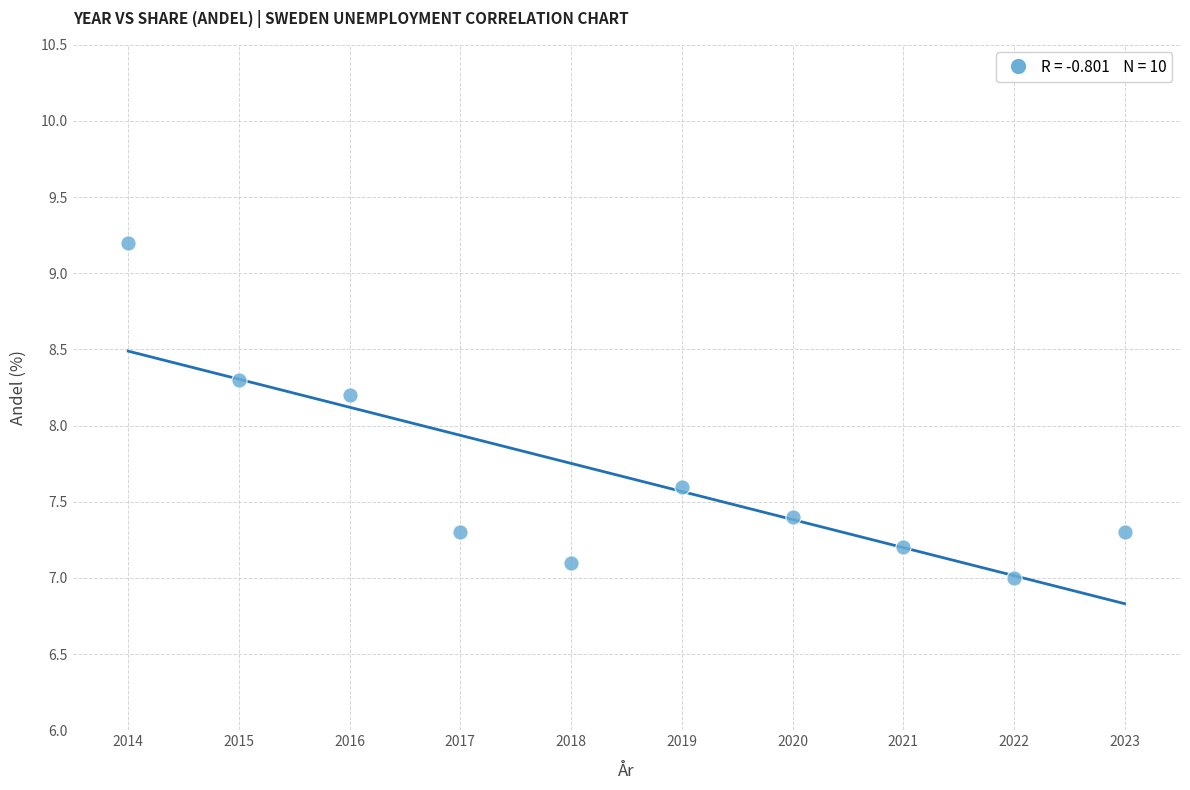

What is the average Y value?

7.7